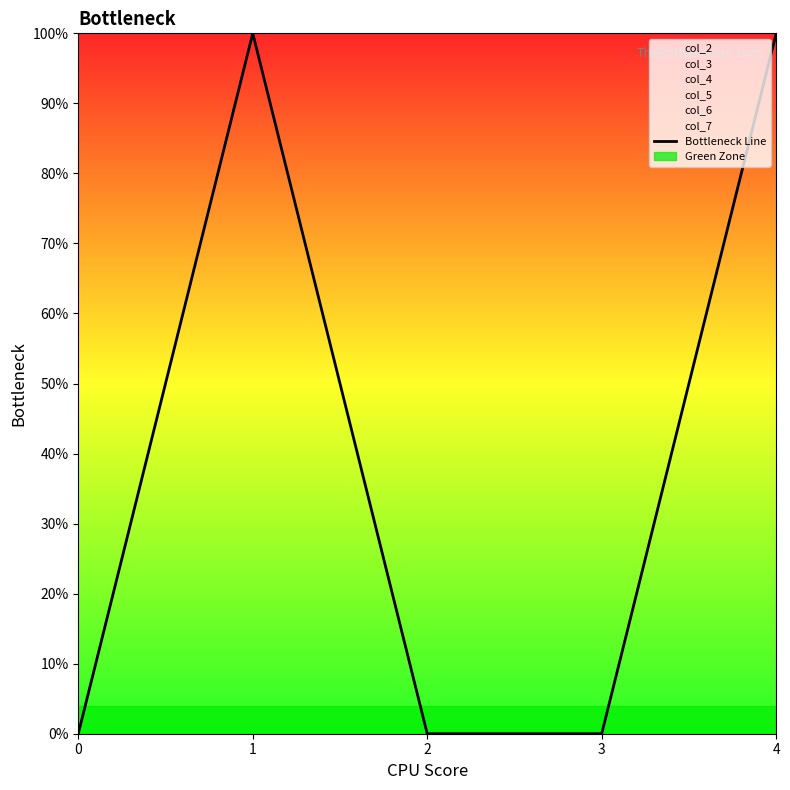

How many lines are shown in the chart?

1